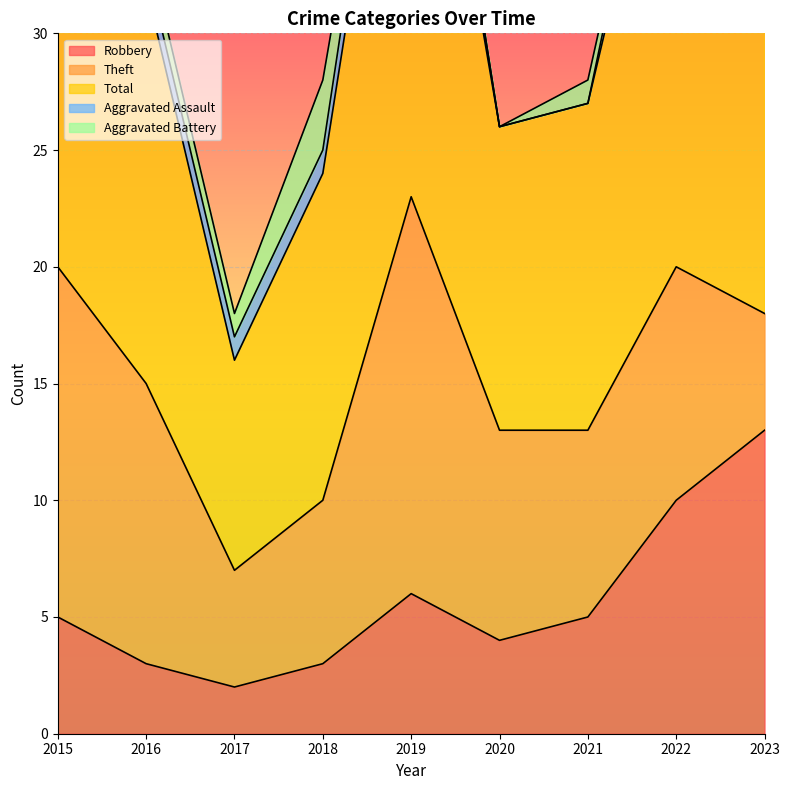

How many interior local valleys does the Total series have?

2